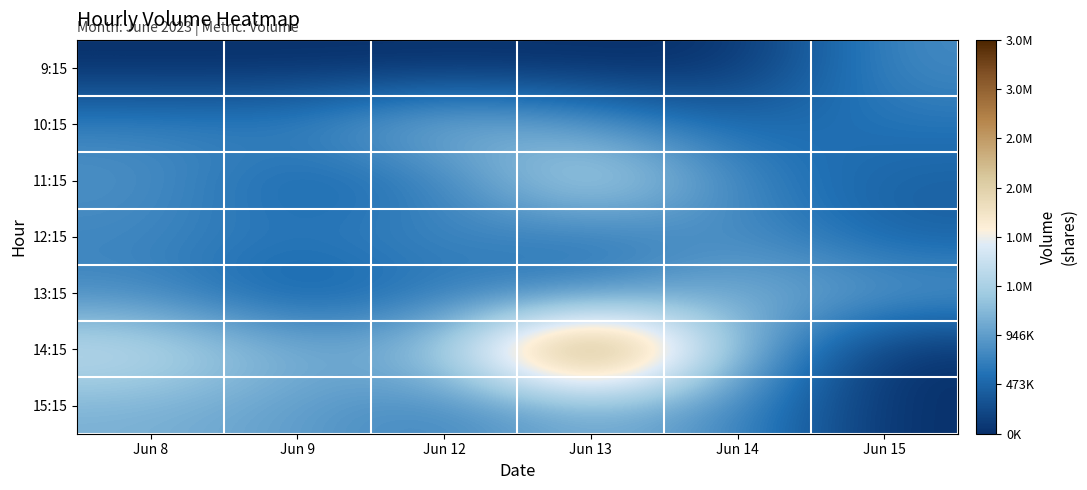

Reading left to right, extract all data points from this chart.

9:15: Jun 8=0	Jun 9=0	Jun 12=0	Jun 13=0	Jun 14=0	Jun 15=798812
10:15: Jun 8=739658	Jun 9=719104	Jun 12=1253585	Jun 13=914046	Jun 14=490368	Jun 15=601913
11:15: Jun 8=860857	Jun 9=431977	Jun 12=646690	Jun 13=1710076	Jun 14=709843	Jun 15=437303
12:15: Jun 8=752109	Jun 9=605809	Jun 12=791511	Jun 13=574615	Jun 14=866065	Jun 15=429545
13:15: Jun 8=770340	Jun 9=334930	Jun 12=637921	Jun 13=665208	Jun 14=1143052	Jun 15=938343
14:15: Jun 8=1672557	Jun 9=1063423	Jun 12=1248131	Jun 13=3784538	Jun 14=1113631	Jun 15=0
15:15: Jun 8=1113832	Jun 9=955097	Jun 12=711993	Jun 13=1108813	Jun 14=802282	Jun 15=0